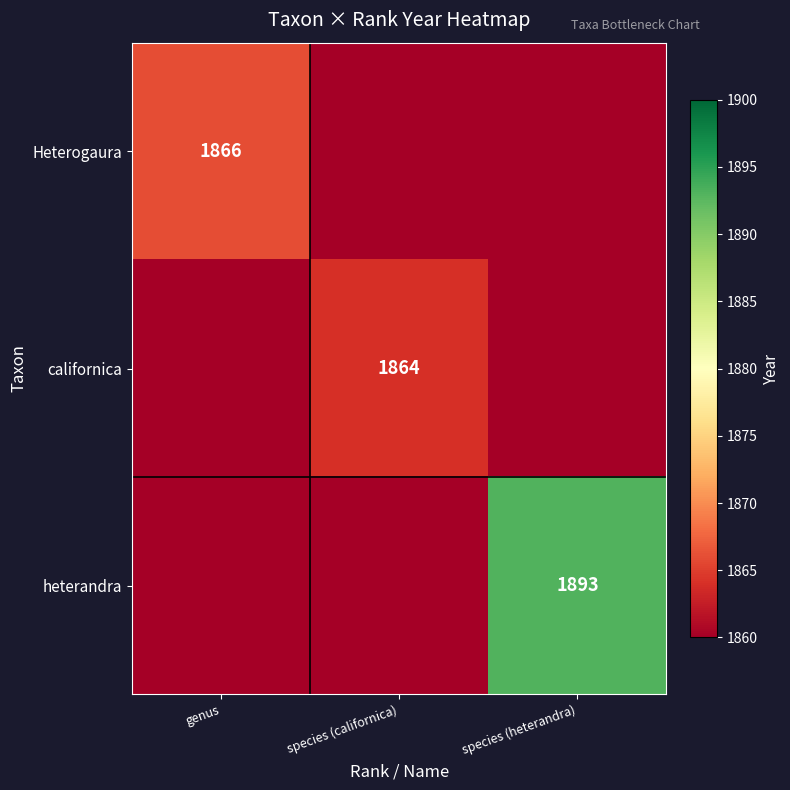

True or false: Heterogaura has a value of 1038 at genus.

False